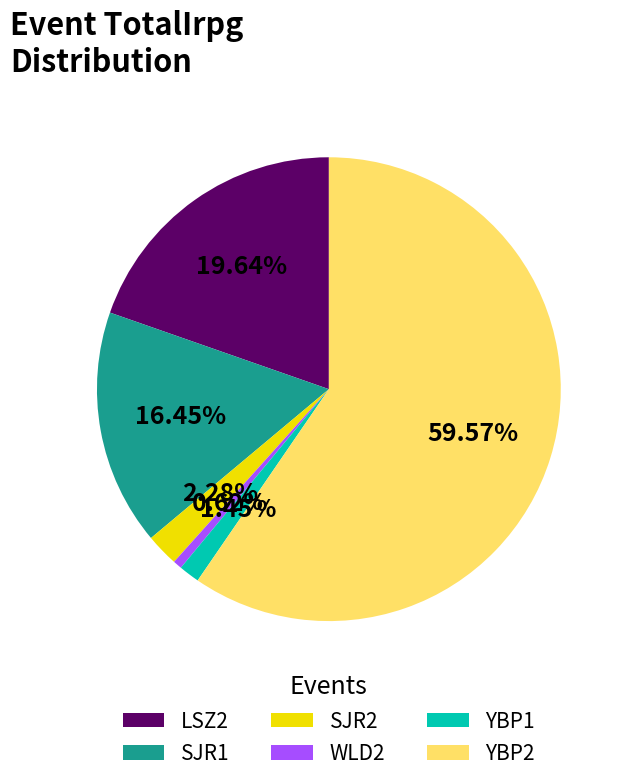

Is it true that WLD2 is 10% of the pie?

False